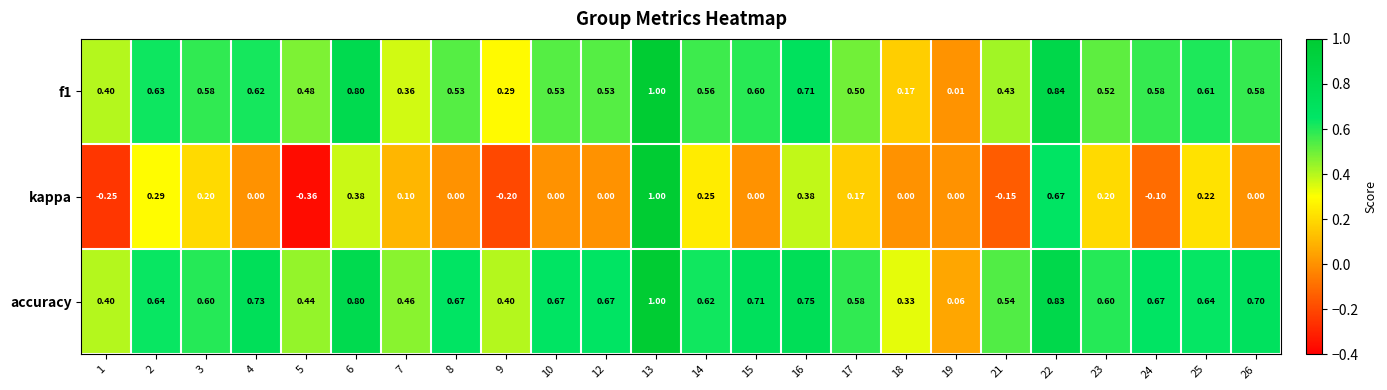

Which series has the largest total across all categories?

accuracy